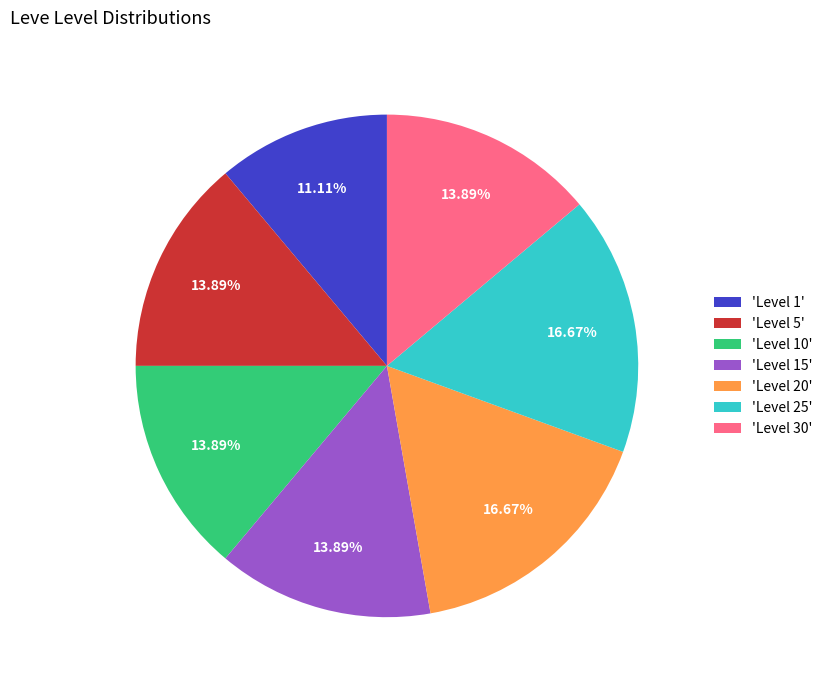

Does any single category account for the majority?

No